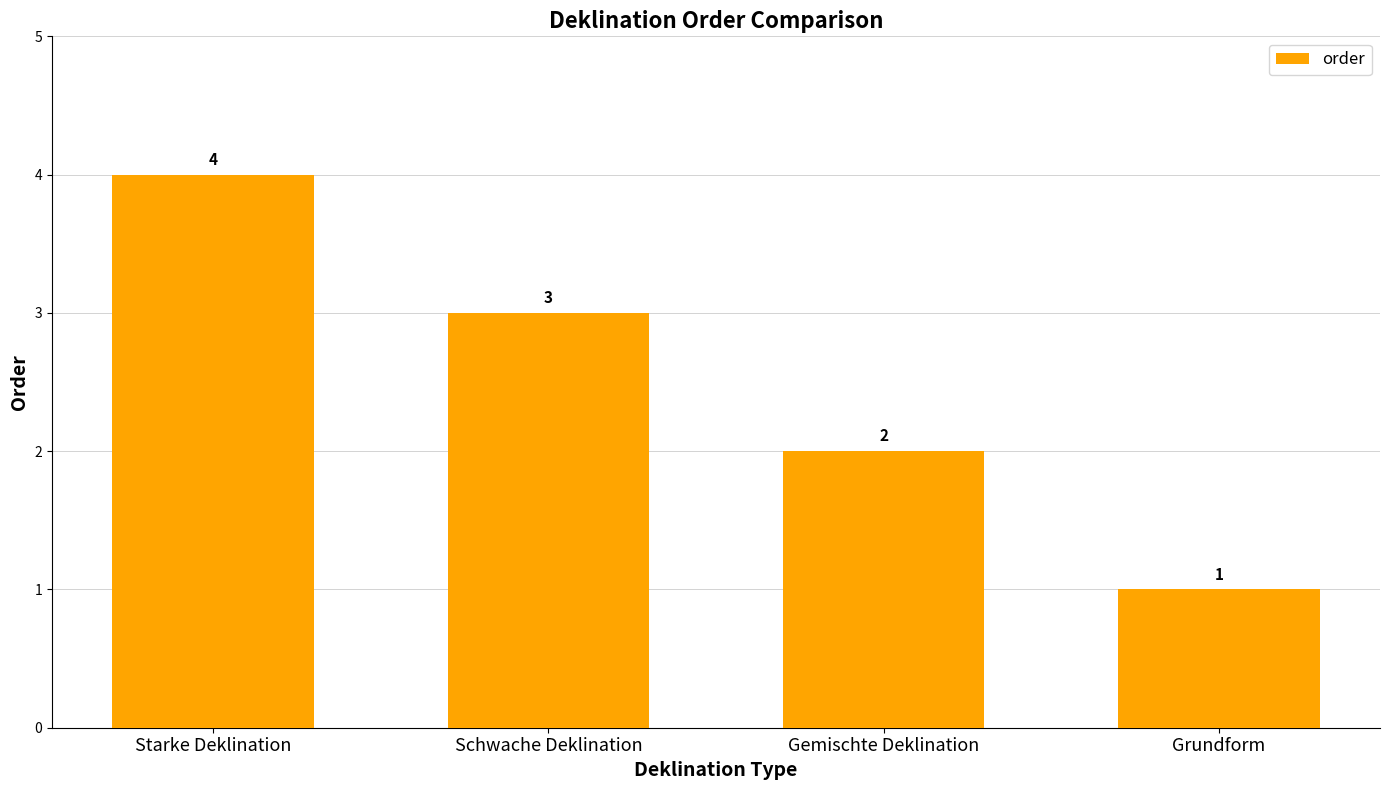

True or false: the data shows 2 at Grundform.

False